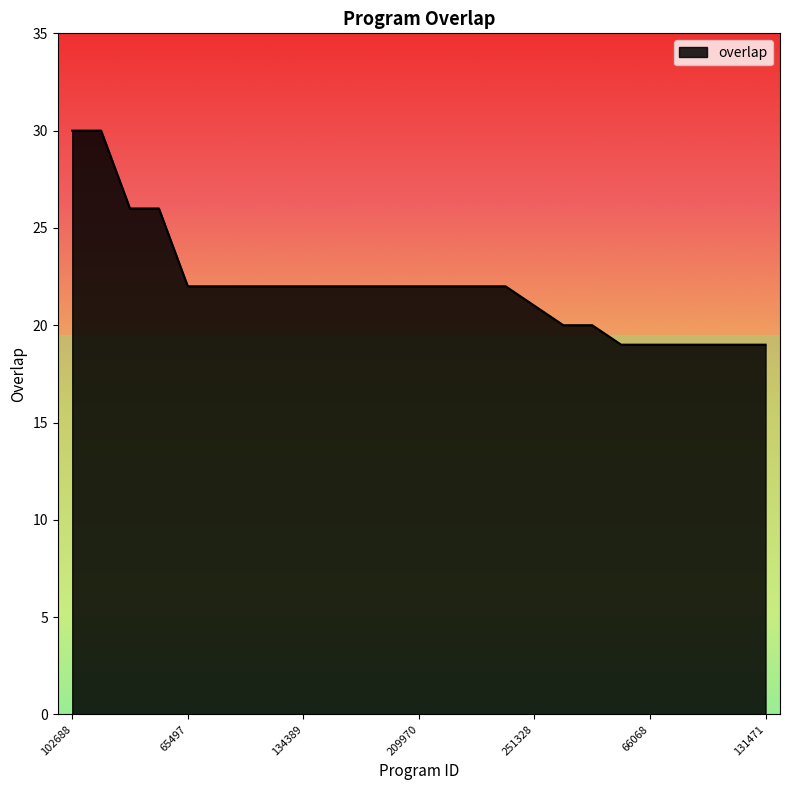

What is the sum of all values?

551